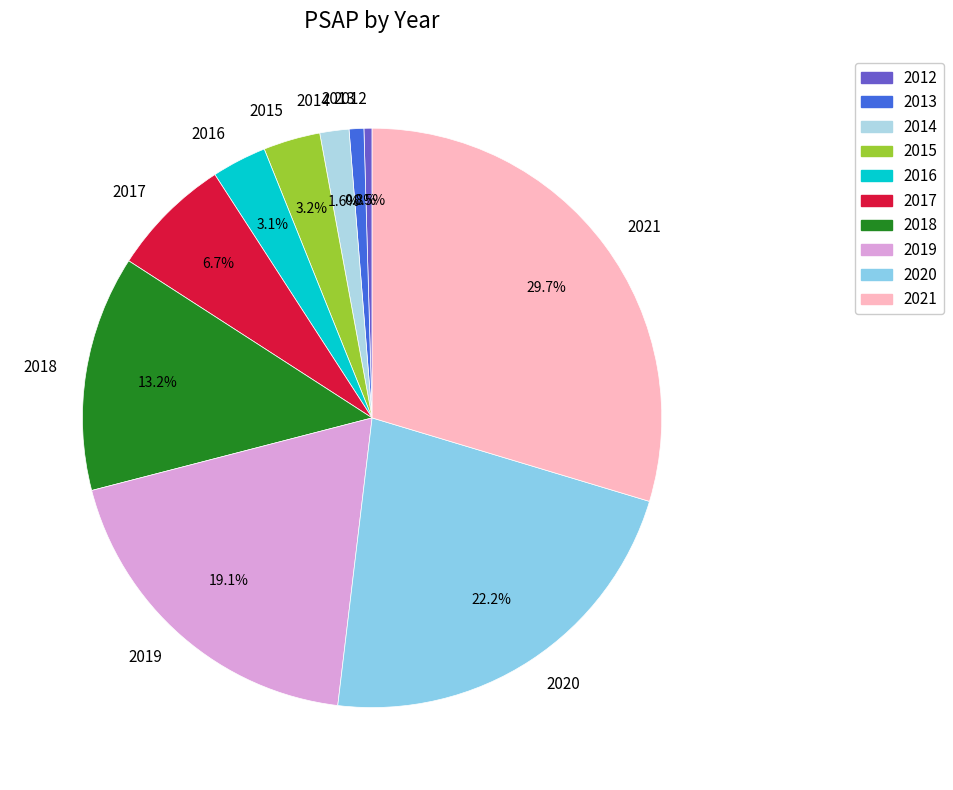

The 2012 slice represents 15% of the pie. True or false?

False